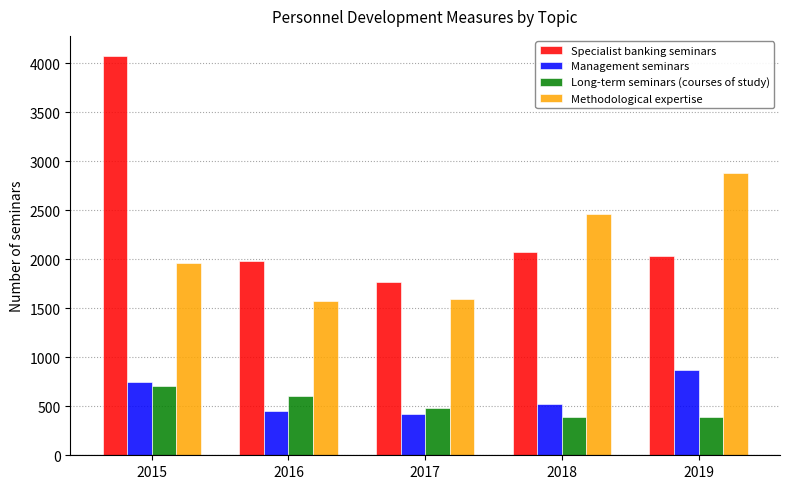

True or false: Management seminars has a value of 1413 at 2019.

False